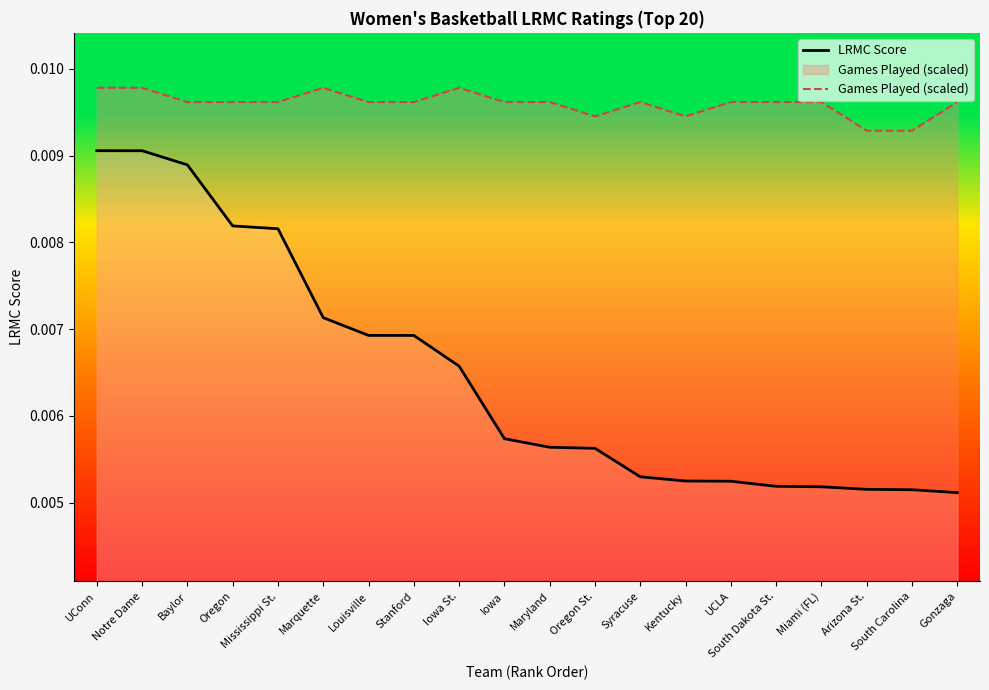

What position from the left is Baylor?

3